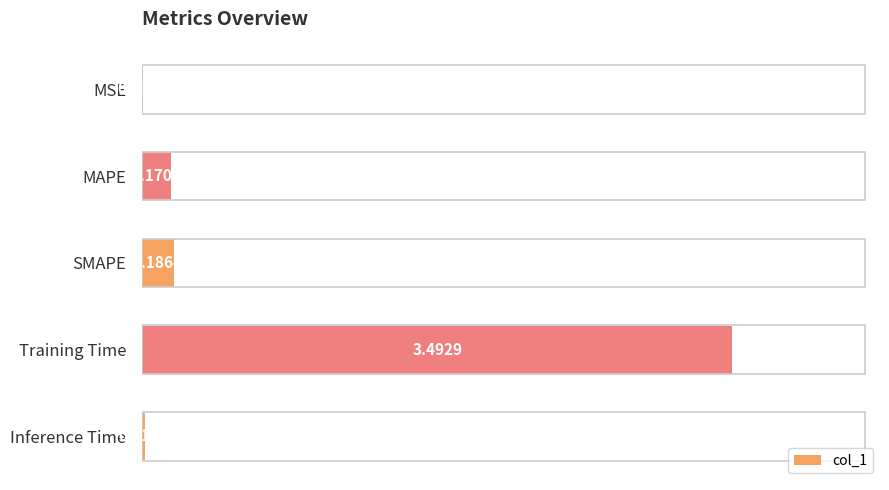

Which category has the highest value across all series?

Training Time